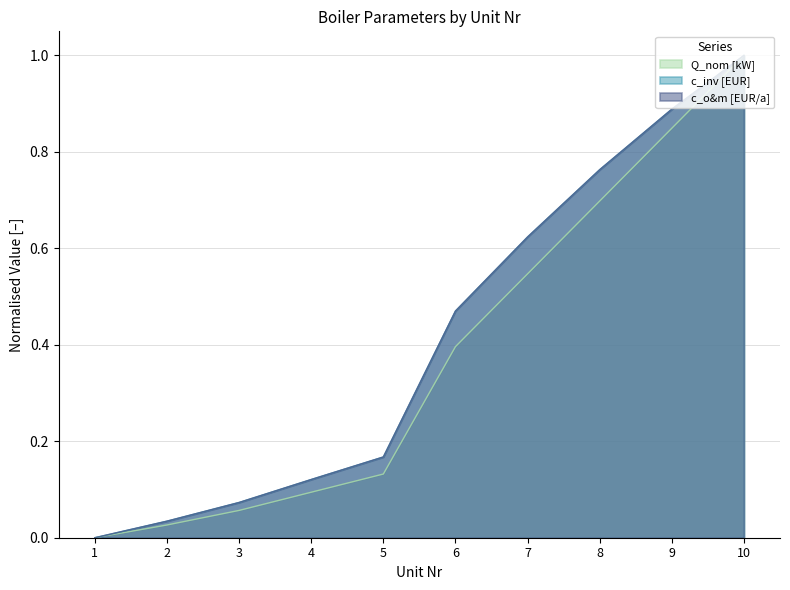

Reading left to right, list all the values displayed in this chart.

Q_nom [kW]: 1=0.0	2=0.0	3=0.1	4=0.1	5=0.1	6=0.4	7=0.5	8=0.7	9=0.8	10=1.0
c_inv [EUR]: 1=0.0	2=0.0	3=0.1	4=0.1	5=0.2	6=0.5	7=0.6	8=0.8	9=0.9	10=1.0
c_o&m [EUR/a]: 1=0.0	2=0.0	3=0.1	4=0.1	5=0.2	6=0.5	7=0.6	8=0.8	9=0.9	10=1.0